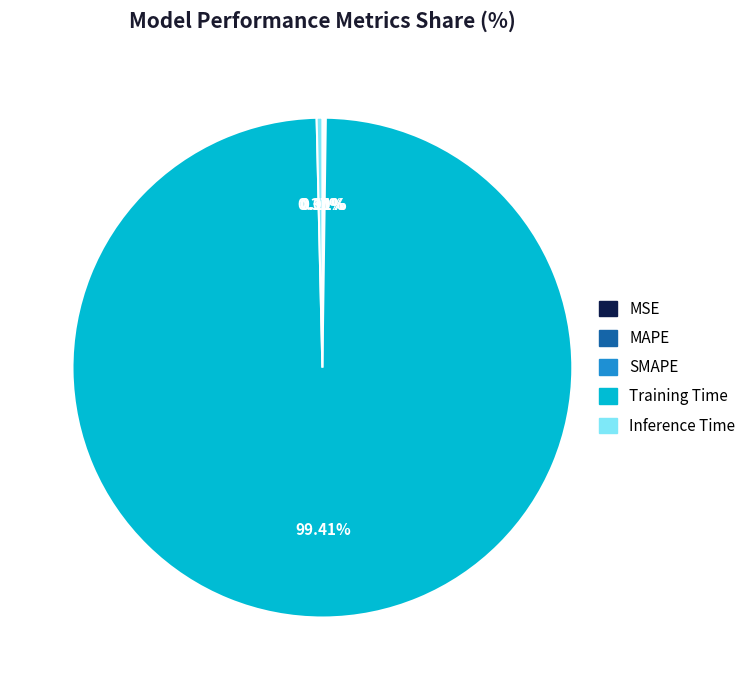

To the nearest percent, what is the difference between the Inference Time and Training Time slice percentages?

99%